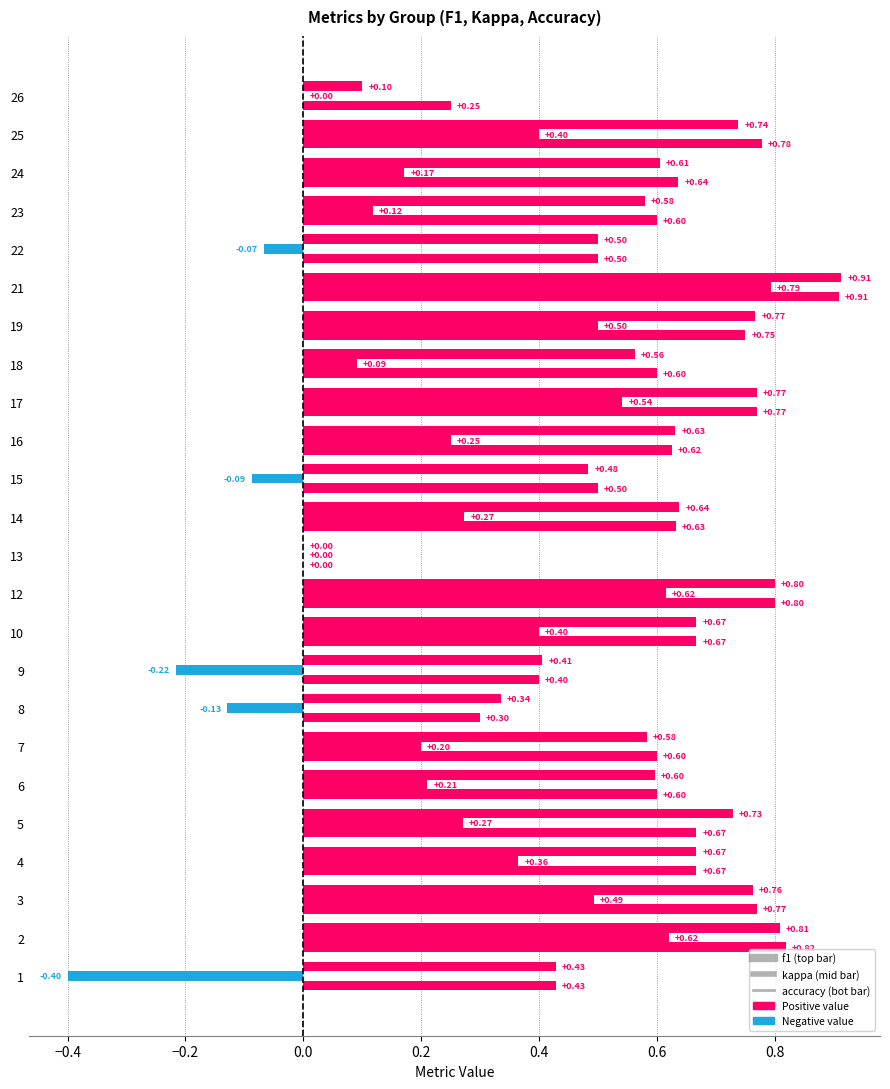

Is it true that f1 equals 1.0 at 6?

False